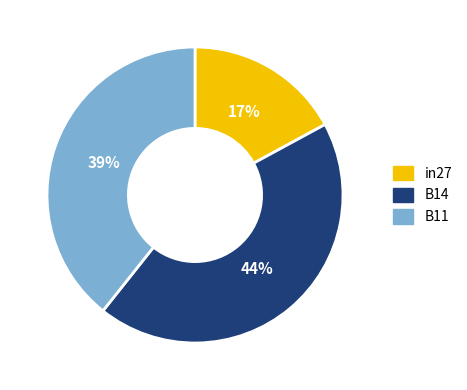

To the nearest percent, what percentage of the pie is B14?

44%